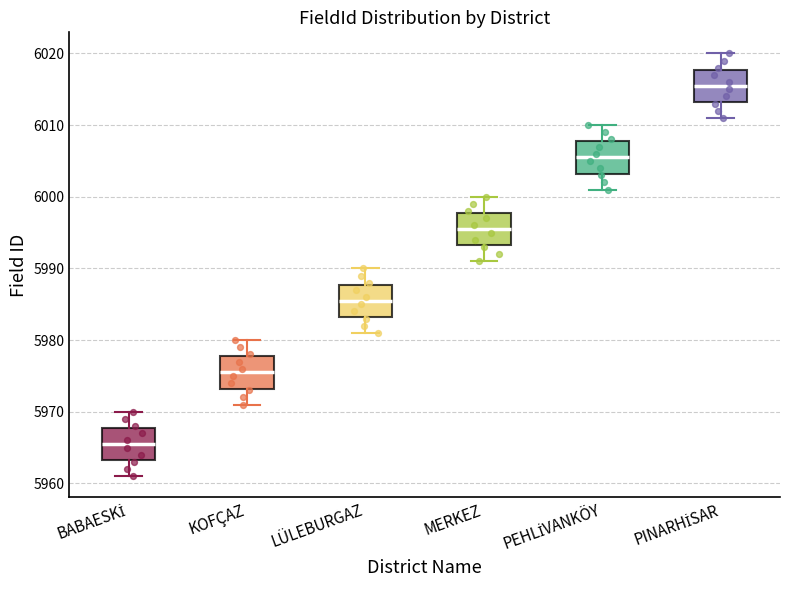

Where does the upper whisker of the box for LÜLEBURGAZ end on the y-axis? The values are not printed on the chart, so give them approximately, as read against the axis.

5990